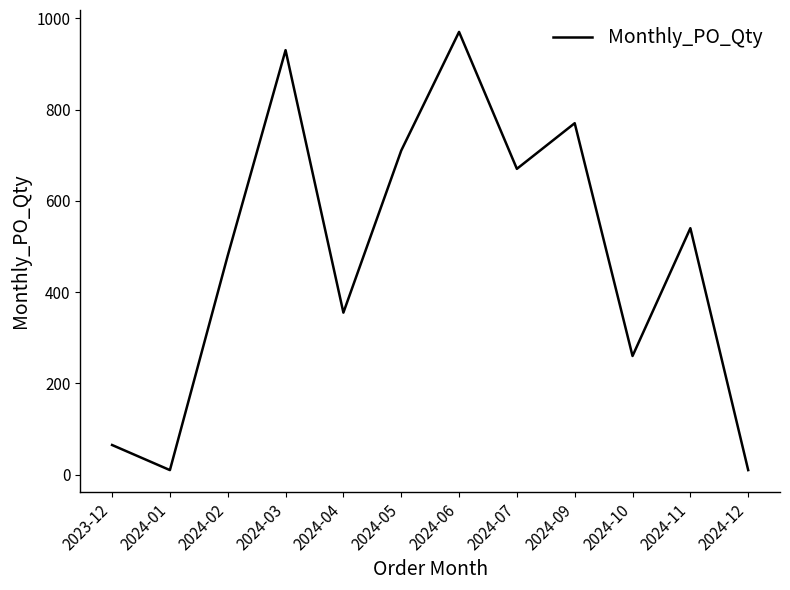

What is the average value?

481